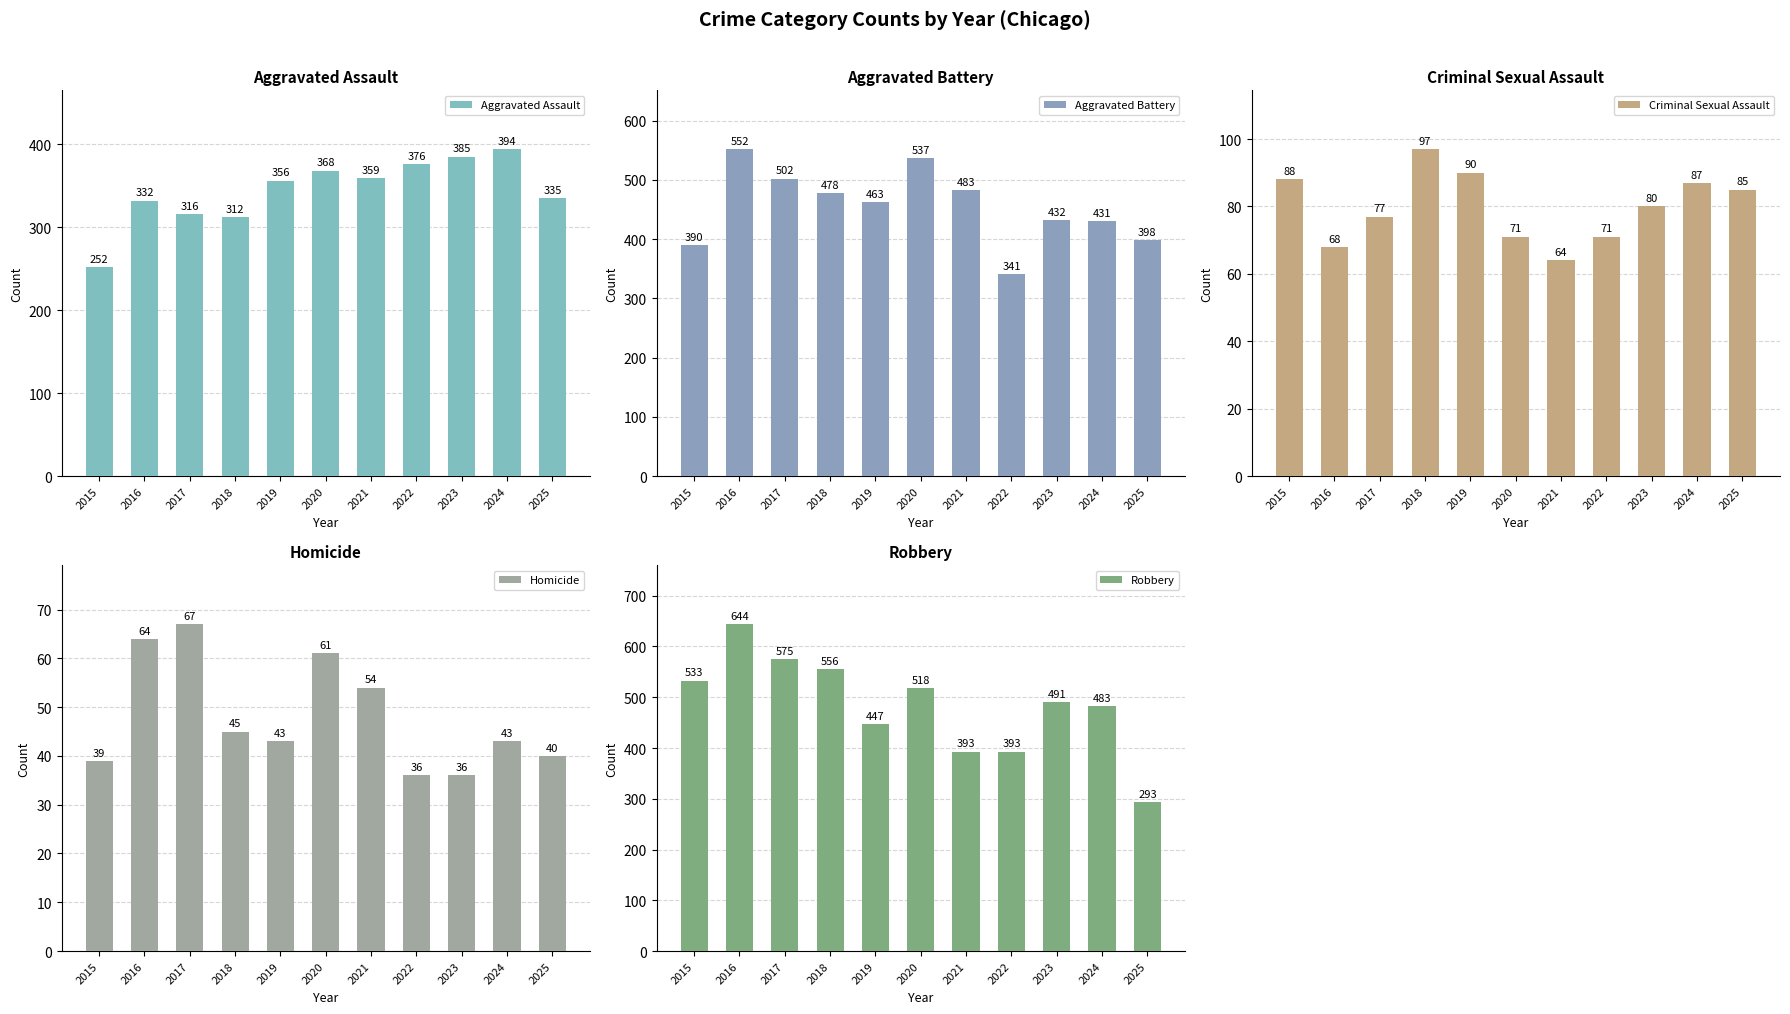

Is it true that Aggravated Battery equals 507 at 2022?

False